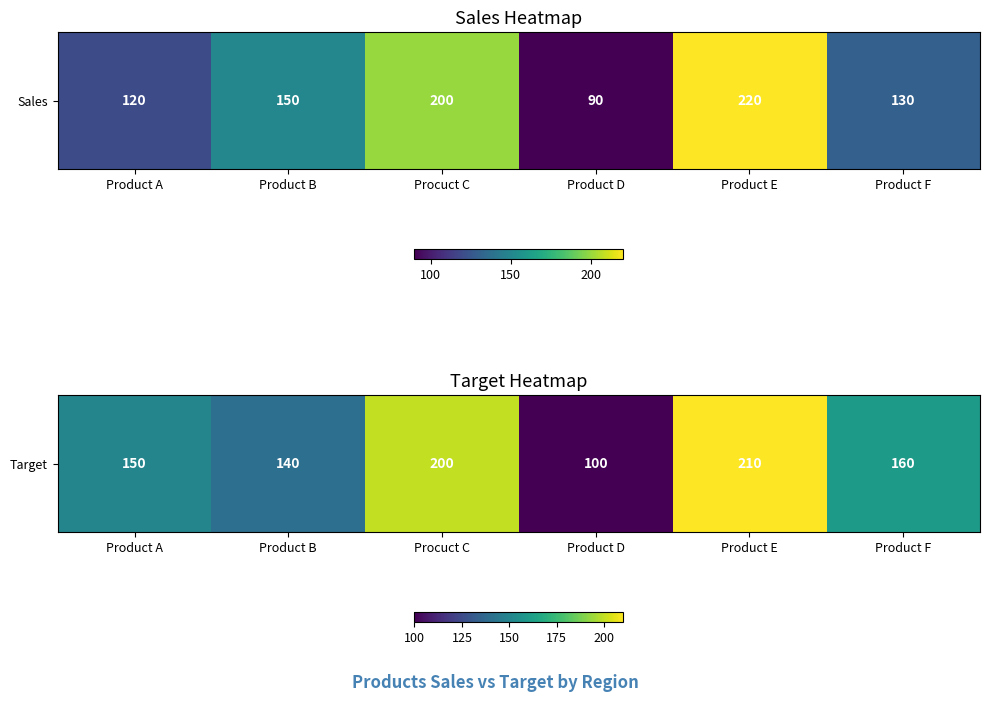

At which label is the value closest to 155?

Product A